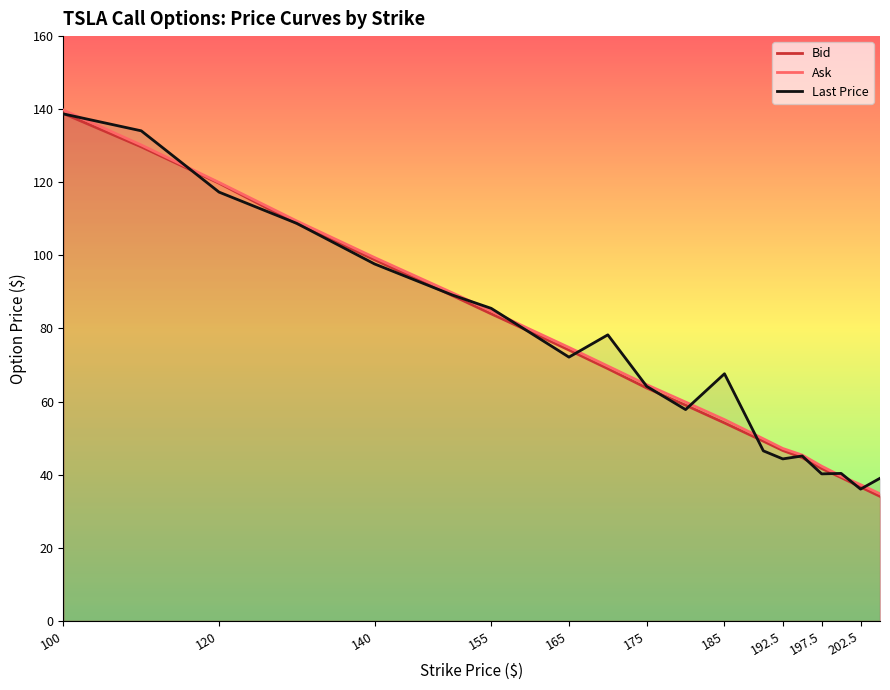

Rank the series by their maximum value, from highest to lowest.

Ask, Bid, Last Price